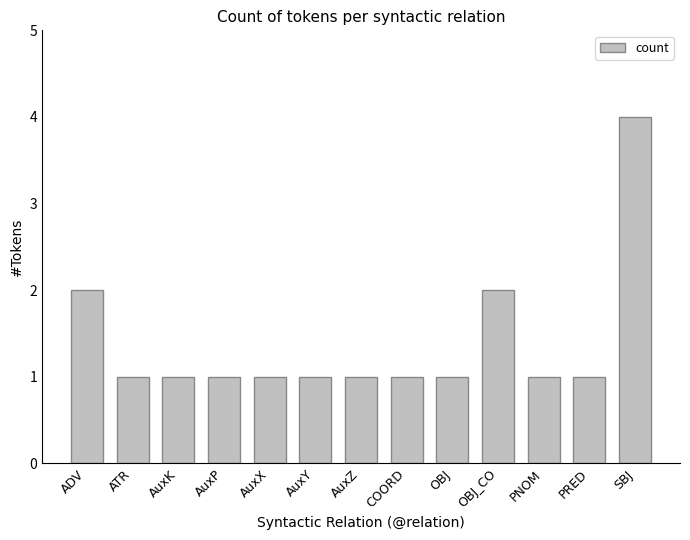

Reading left to right, what are all the values shown in this chart?

2	1	1	1	1	1	1	1	1	2	1	1	4